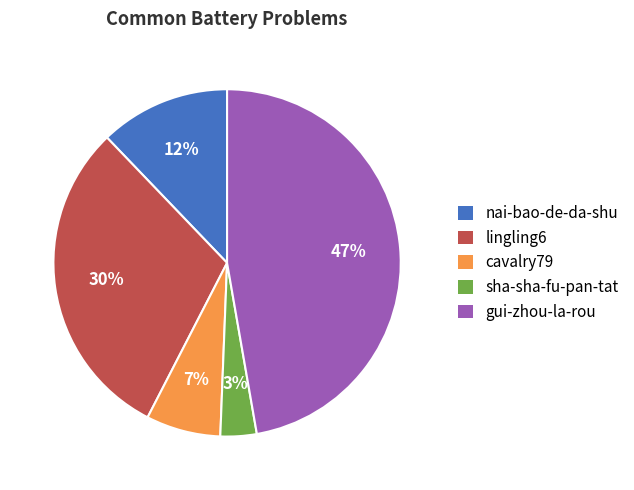

What is the ratio of the value at gui-zhou-la-rou to the value at lingling6?

1.6